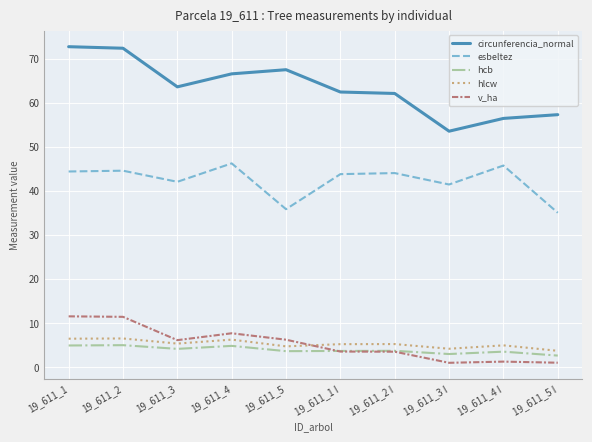

What is the difference between the highest and lowest values at 19_611_2 I?

58.6